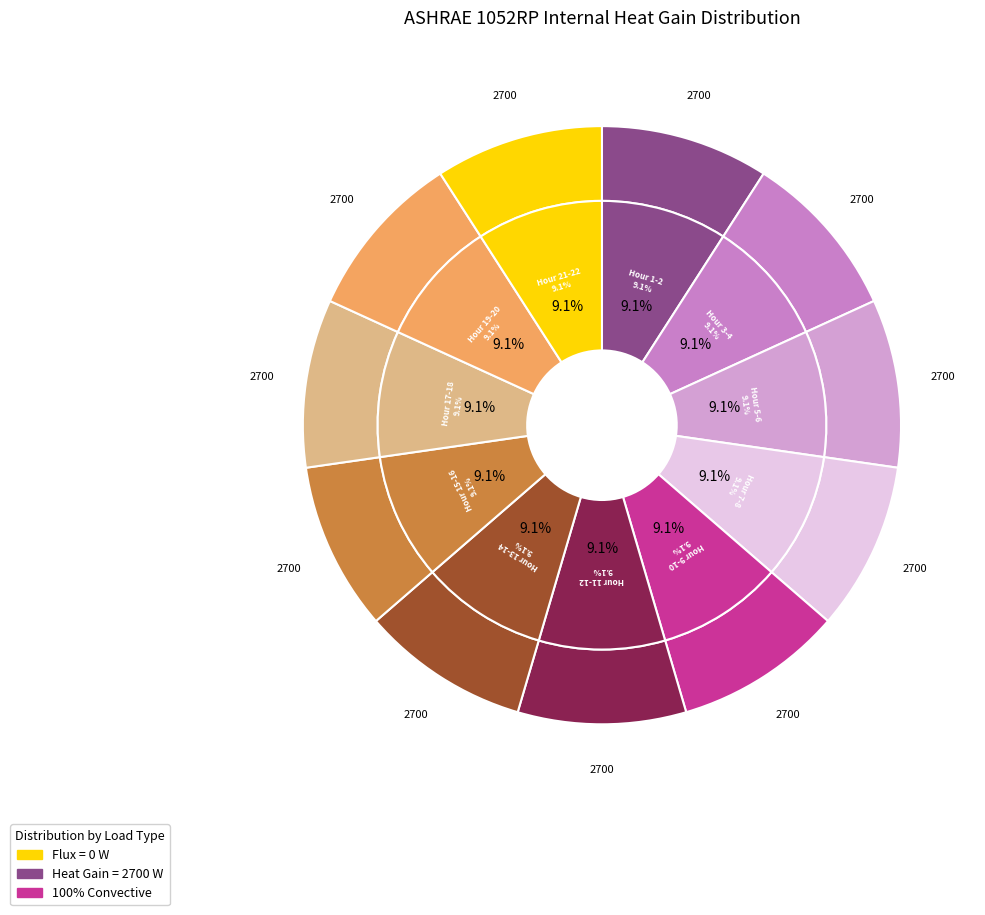

Rank the series at Hour 17-18 from lowest to highest value.

Flux, ASHRAE 1052RP - 100% Convective